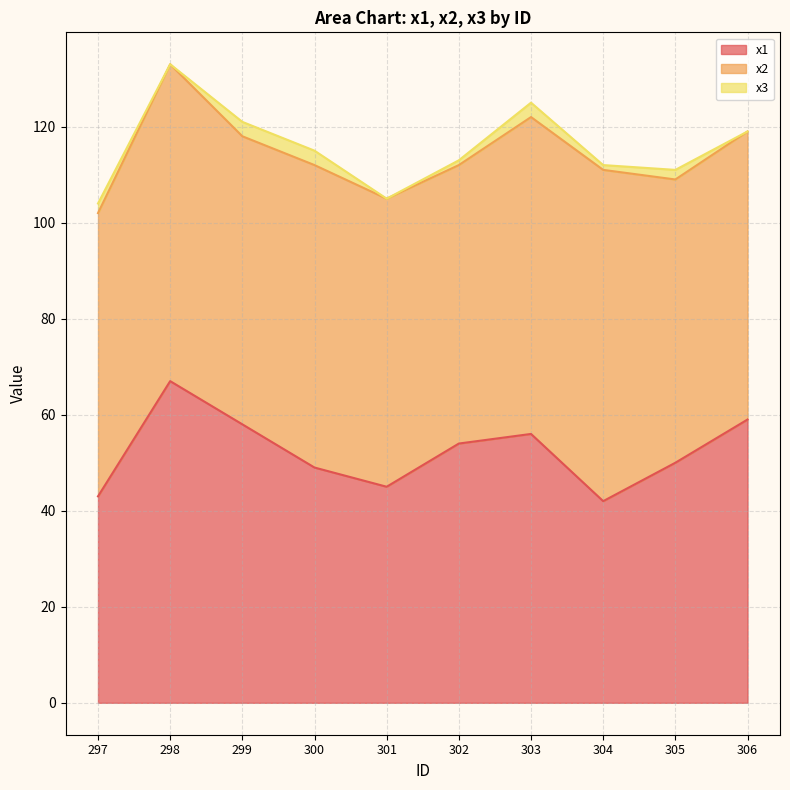

Is it true that x2 equals 66 at 298?

True